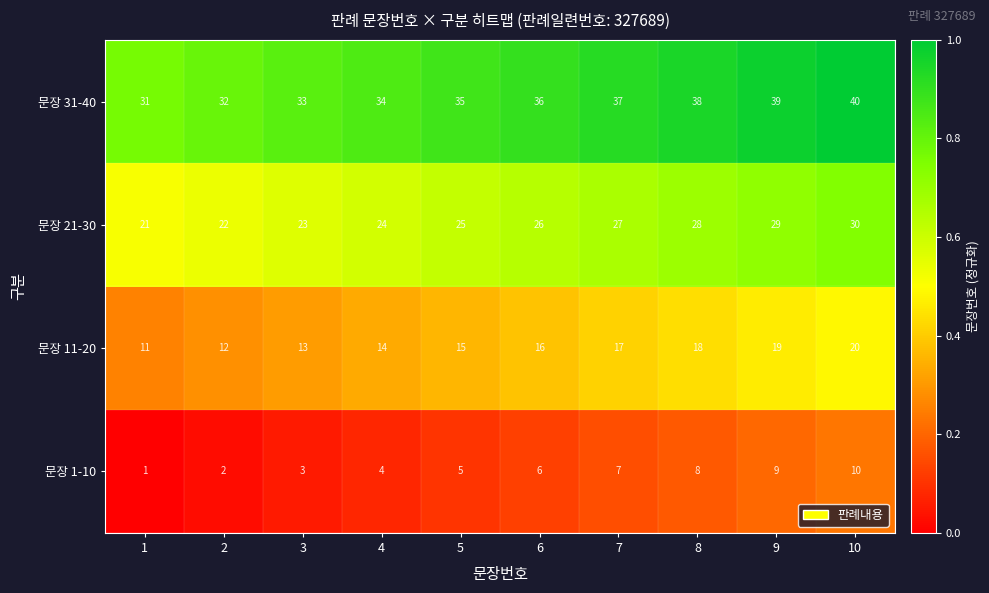

What is the spread (max minus min) of values at 6?

30